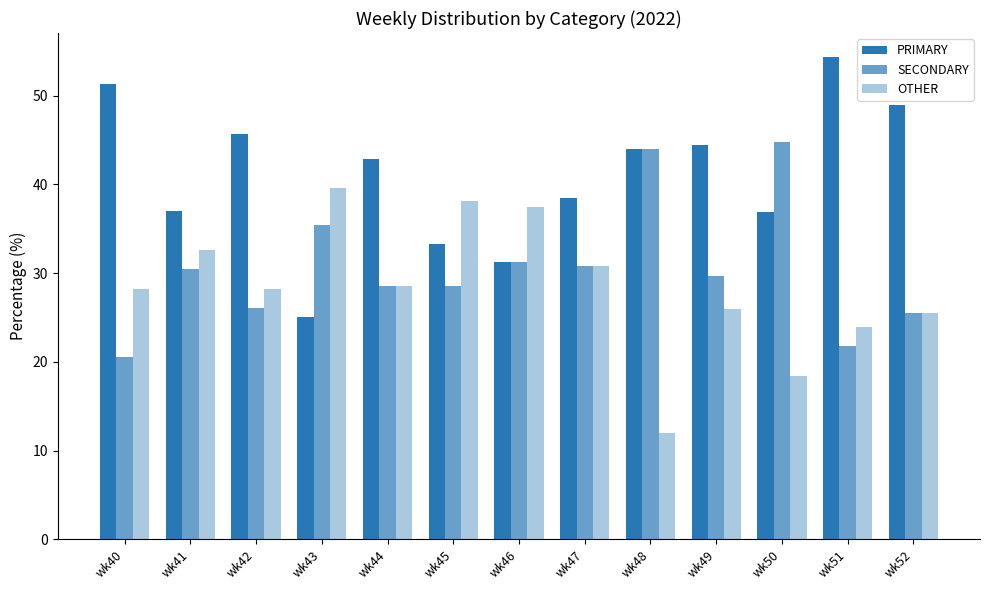

What is the sum of the PRIMARY values at wk42 and wk52?

94.6